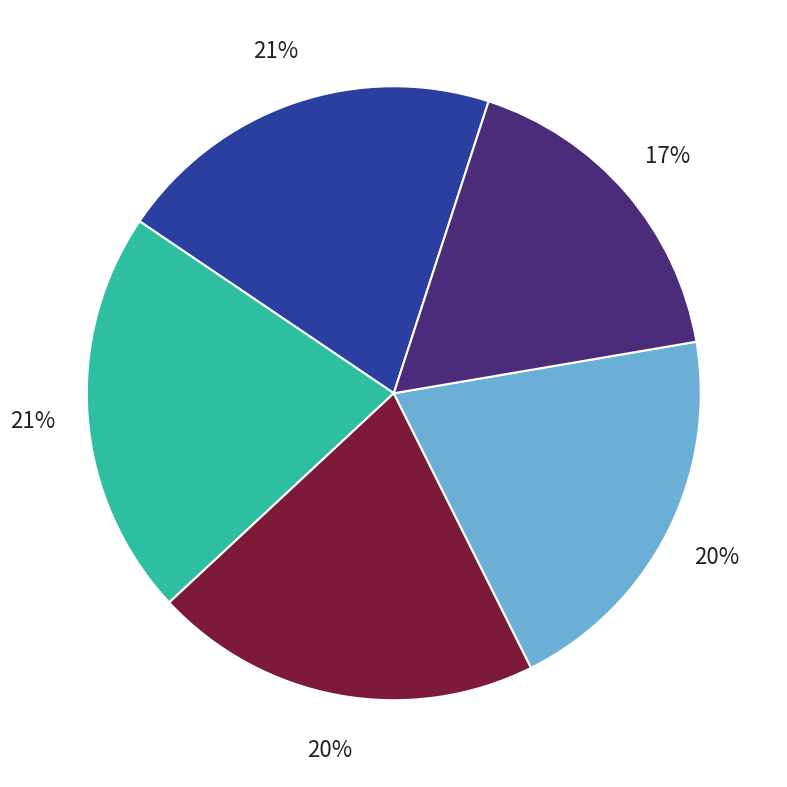

To the nearest percent, what is the average slice percentage?

20%